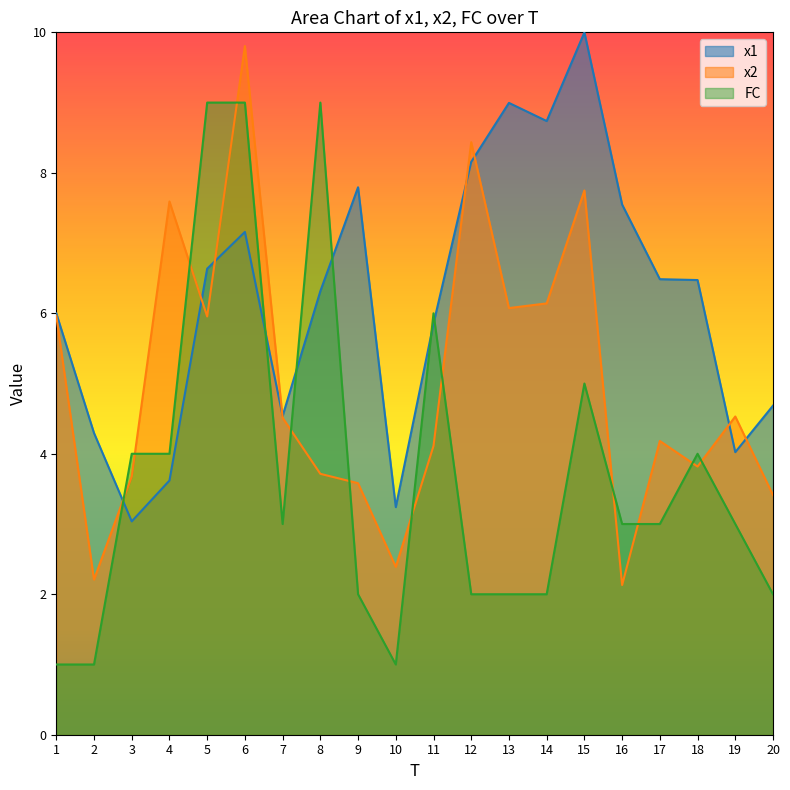

List the series in order of their overall mean, highest first.

x1, x2, FC